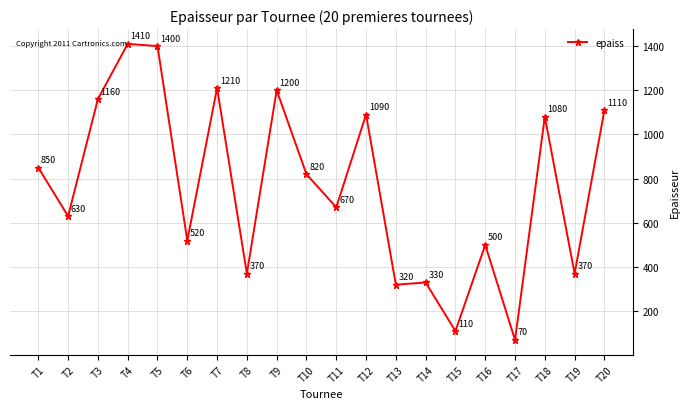

Count the number of categories in the chart.

20